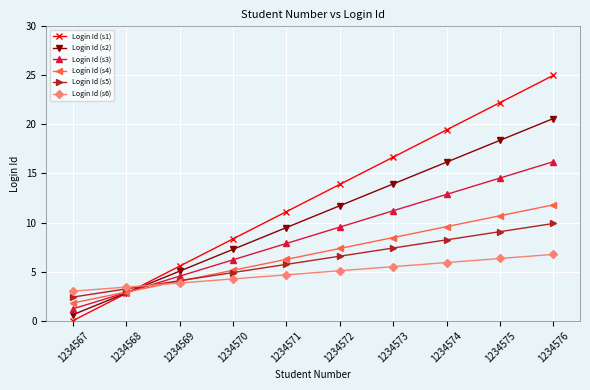

What is the difference between the second highest and minimum values in the Login Id (s5) series?

6.7